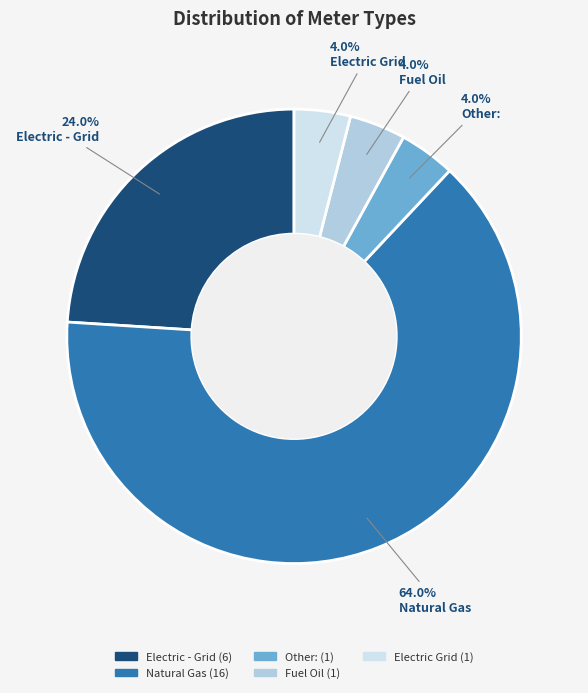

What is the largest slice in the pie chart?

Natural Gas